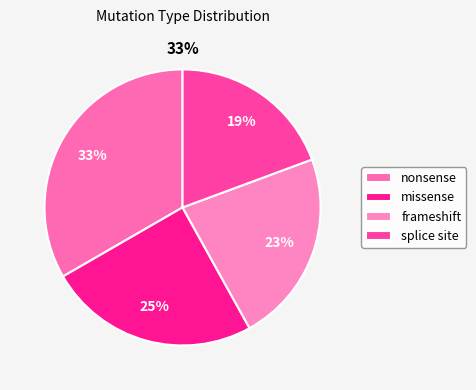

What is the smallest slice in the pie chart?

splice site